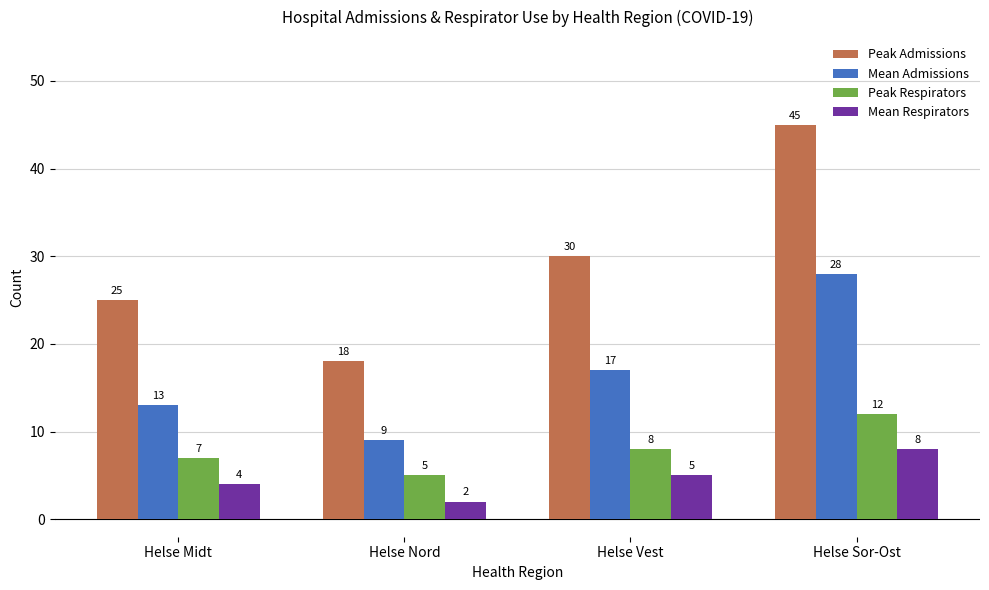

What are all the series names shown in the legend?

Peak Admissions, Mean Admissions, Peak Respirators, Mean Respirators